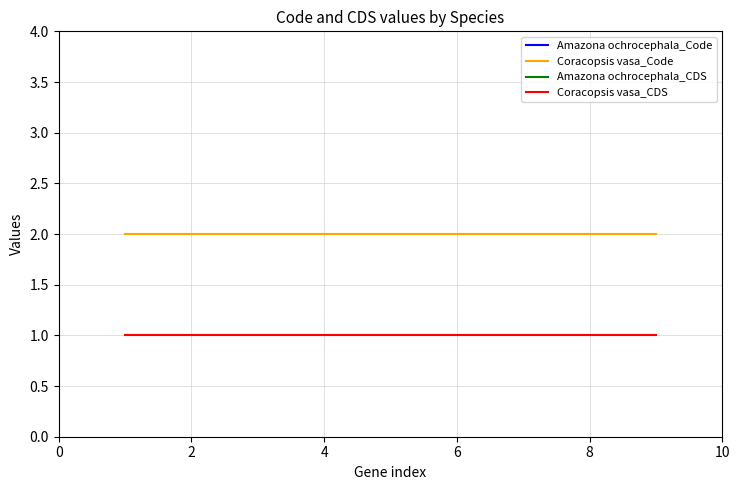

True or false: Coracopsis vasa_Code and Coracopsis vasa_CDS intersect in this chart.

False